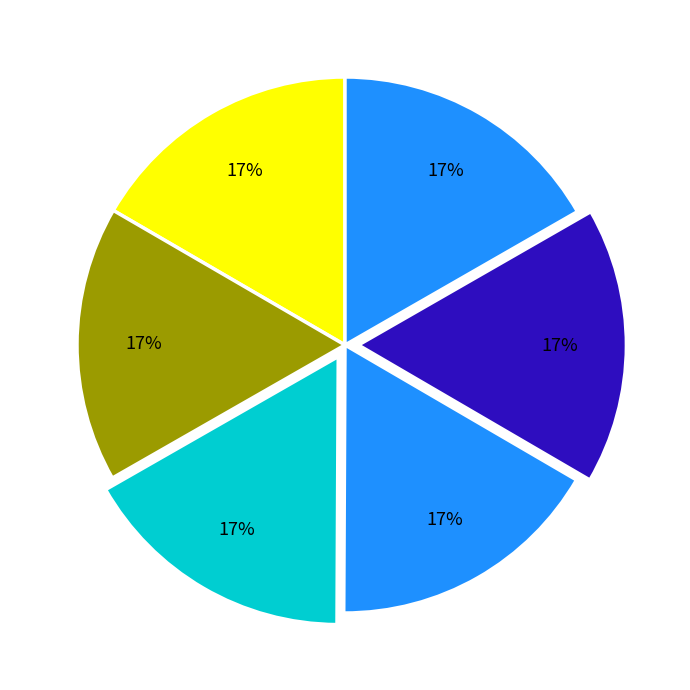

Count the number of slices in the pie.

6